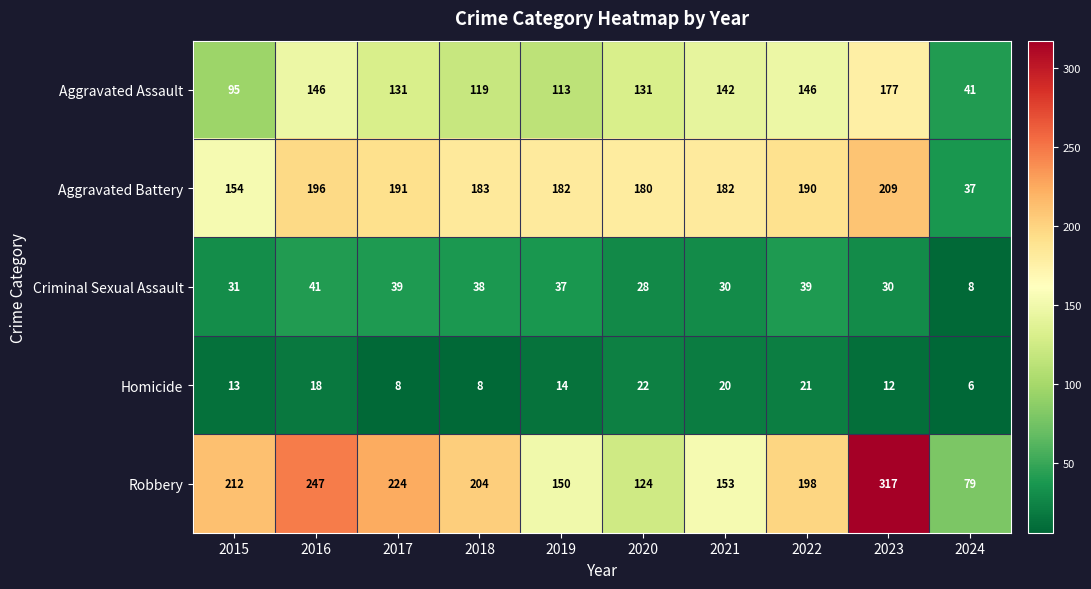

What is the minimum value for Criminal Sexual Assault?

8